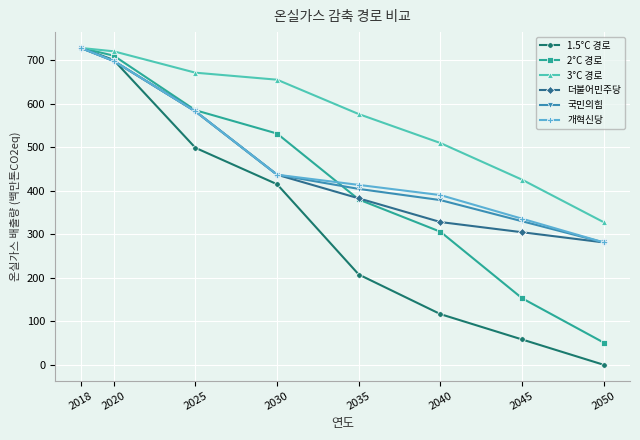

What is the difference between the maximum and minimum values in the 국민의힘 series?

446.5